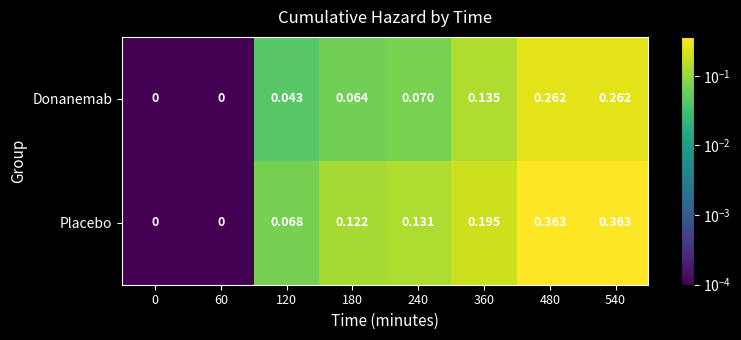

Which series has the largest total across all categories?

Placebo